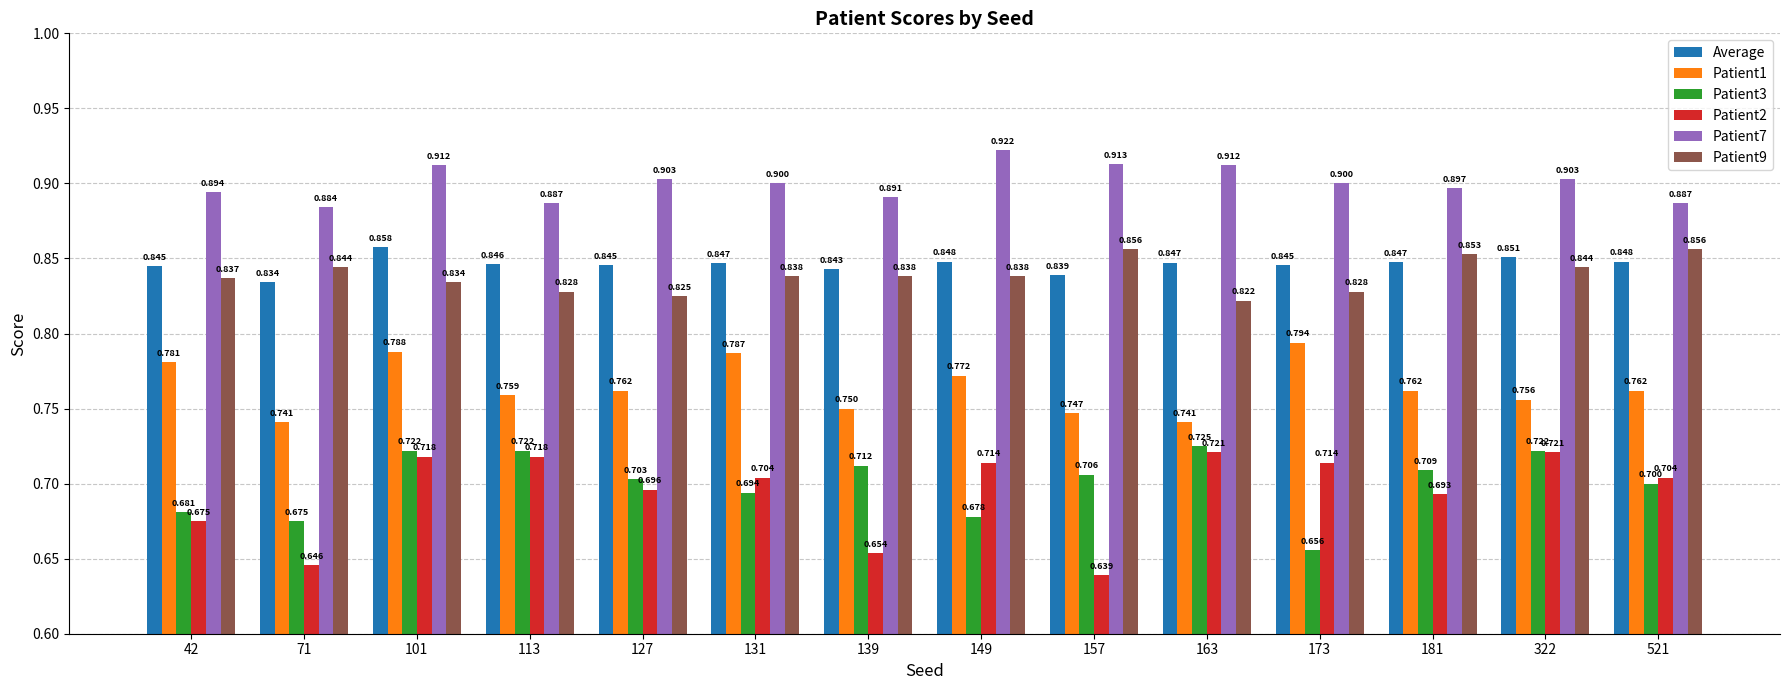

What is the sum of all Average values?

11.8